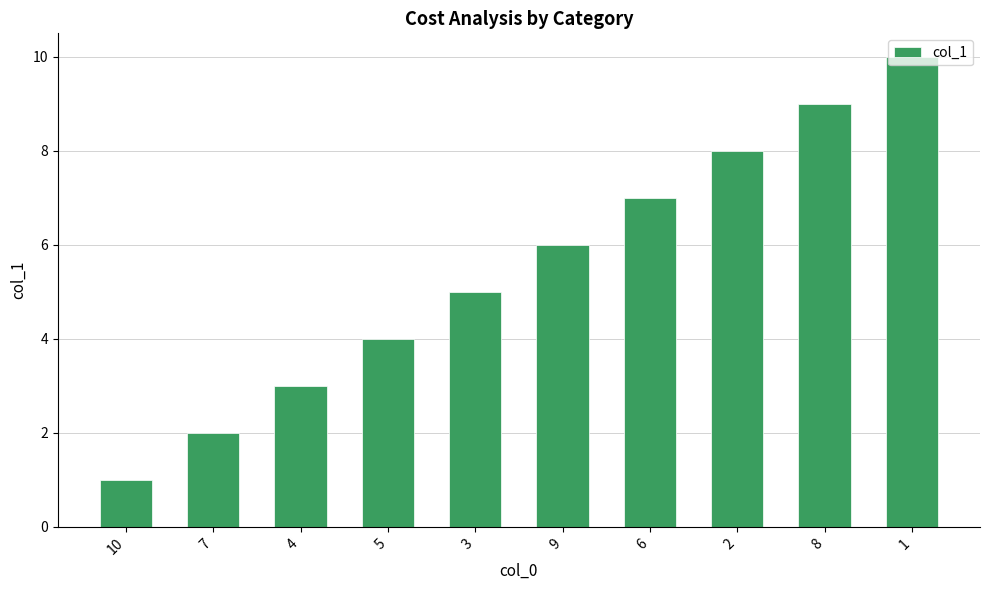

The value at 10 is 1. True or false?

True